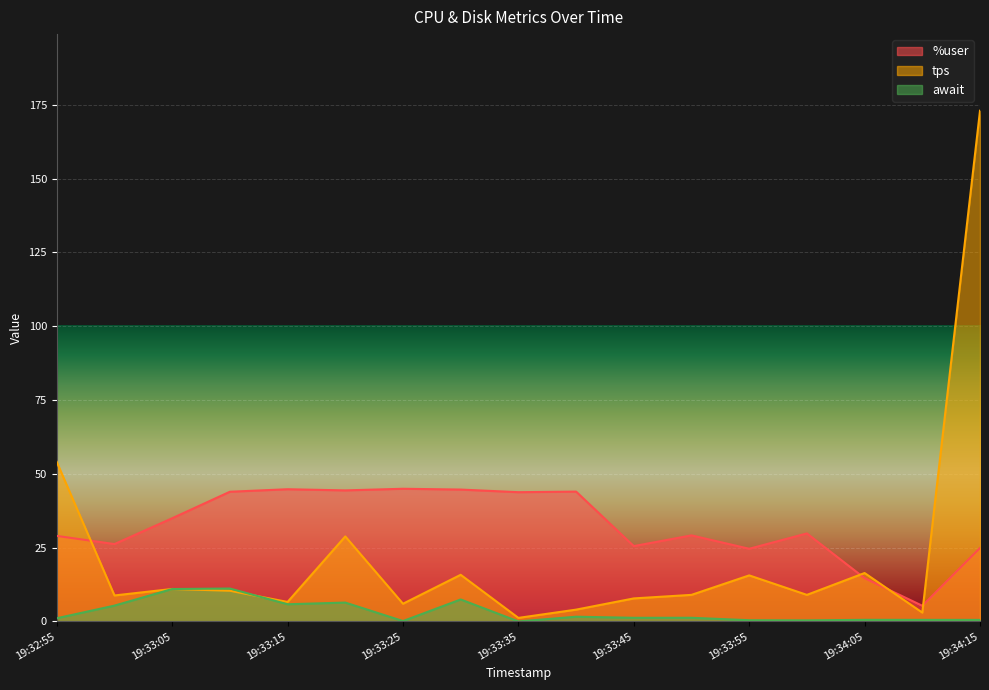

True or false: await and %user intersect in this chart.

False